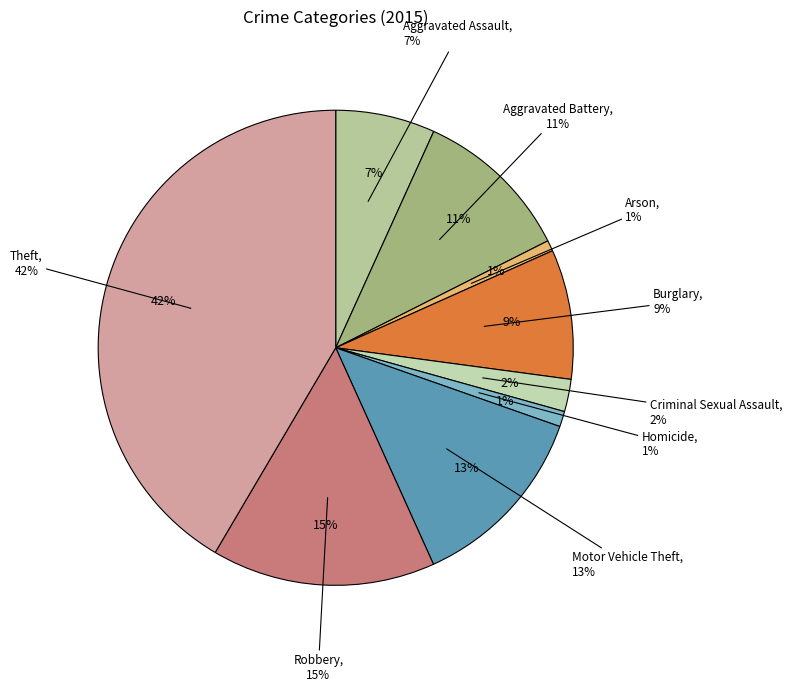

Rank the categories by value from lowest to highest.

Arson, Homicide, Criminal Sexual Assault, Aggravated Assault, Burglary, Aggravated Battery, Motor Vehicle Theft, Robbery, Theft